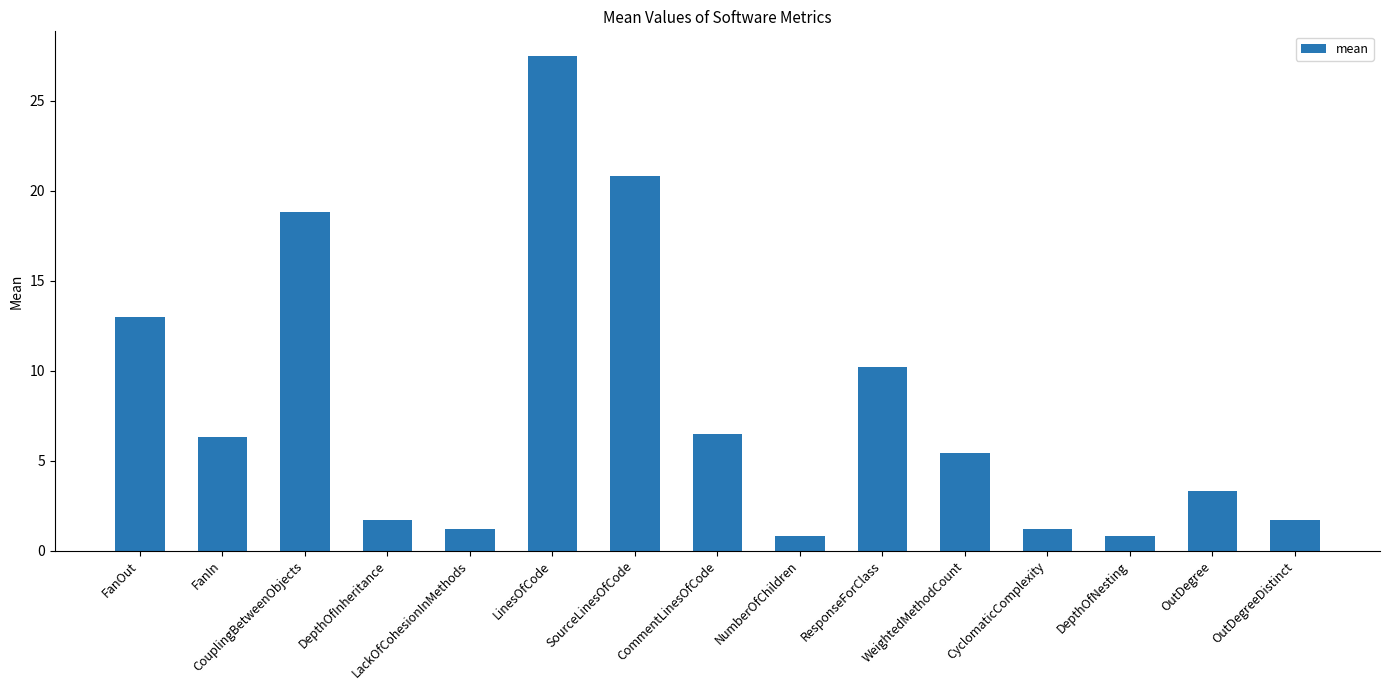

The value at FanIn is 2.3. True or false?

False